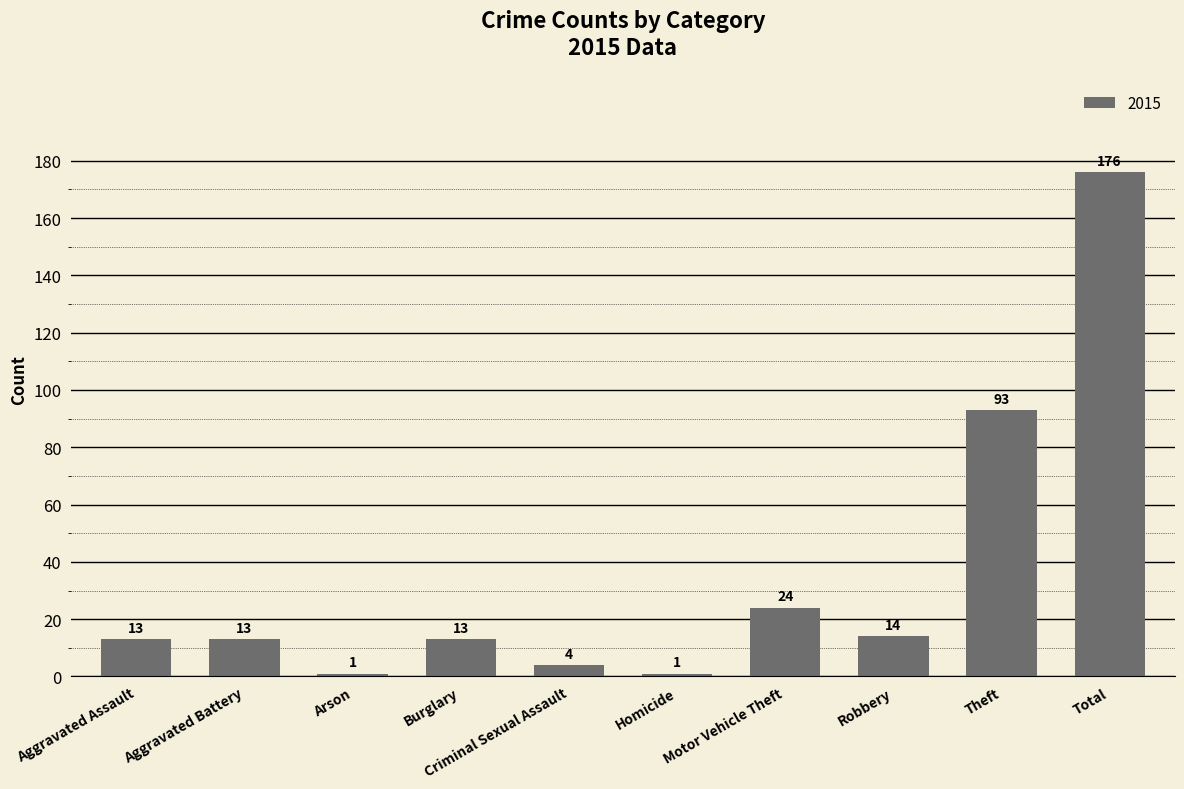

At which label is the value closest to 88?

Theft